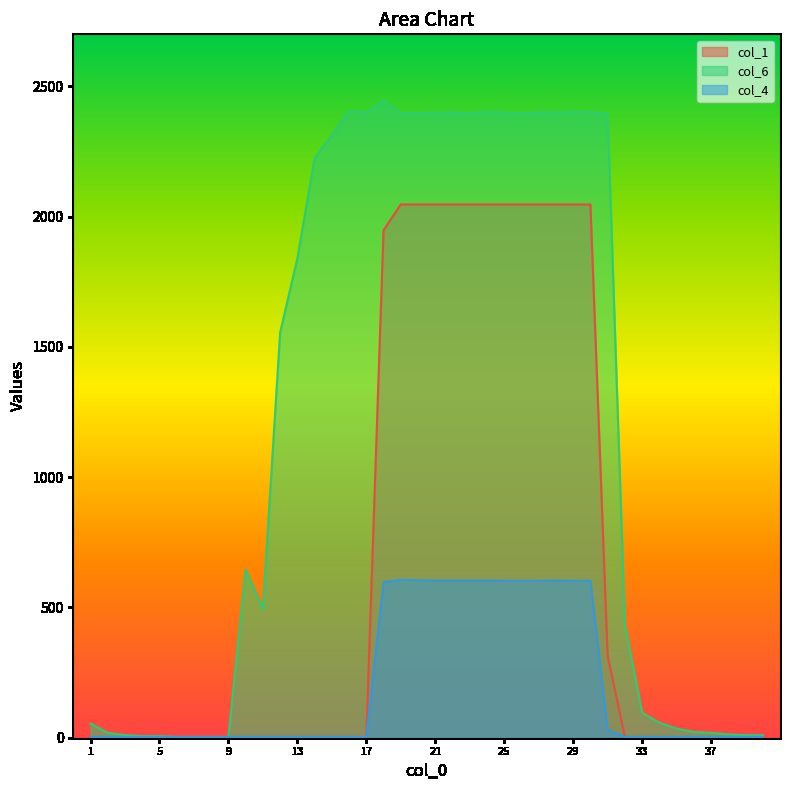

True or false: col_4 and col_6 intersect in this chart.

False